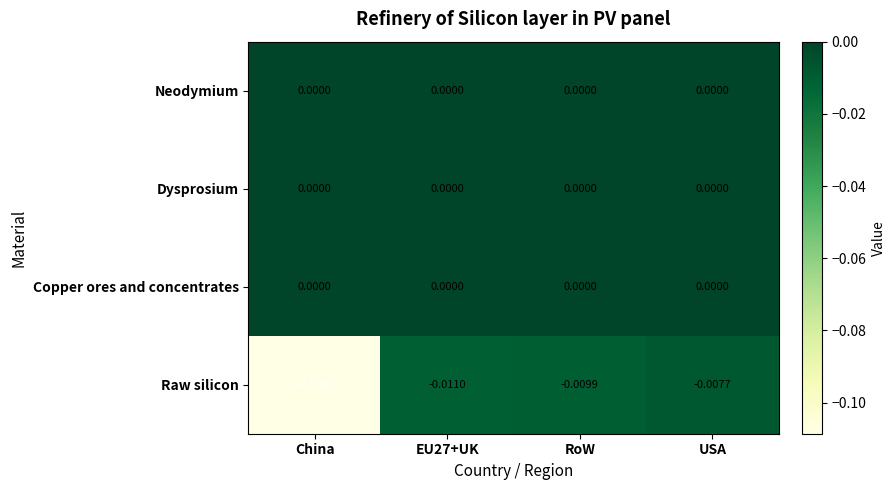

At which category is the sum across all series the highest?

USA